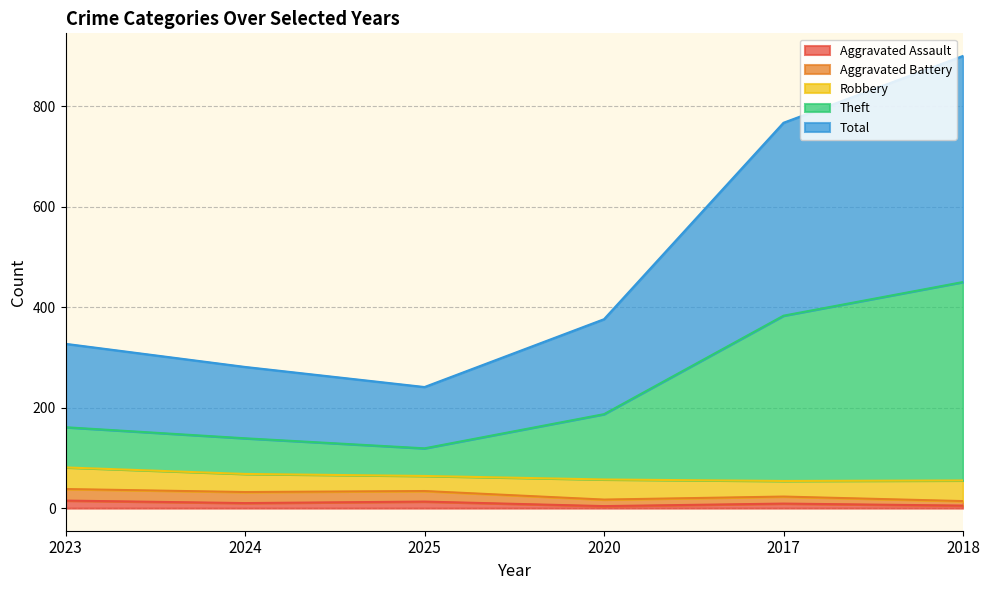

What is the minimum value for Aggravated Assault?

4